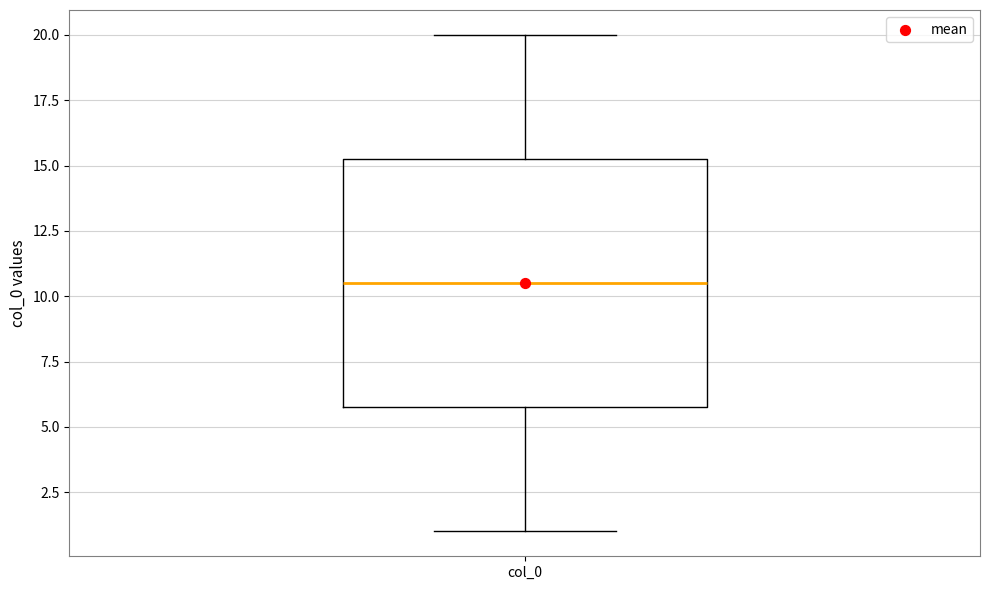

Where is the lower edge of the box for col_0 on the y-axis? The values are not printed on the chart, so give them approximately, as read against the axis.

6.0